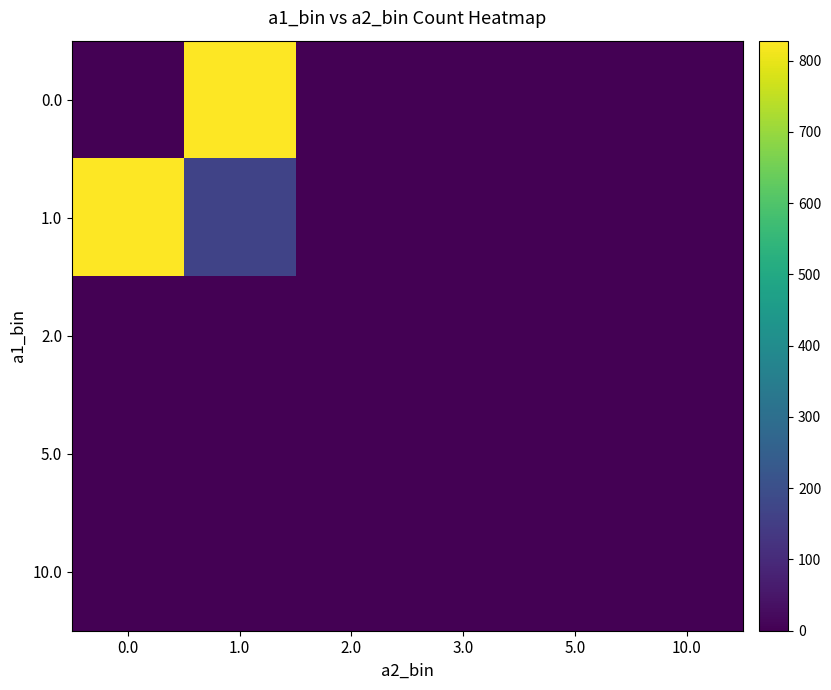

Which series has the largest total across all categories?

1.0